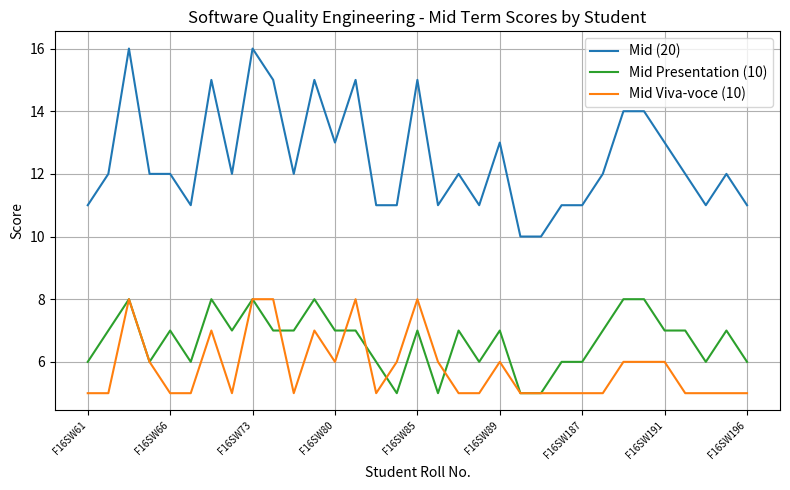

Which series has the largest total across all categories?

Mid (20)